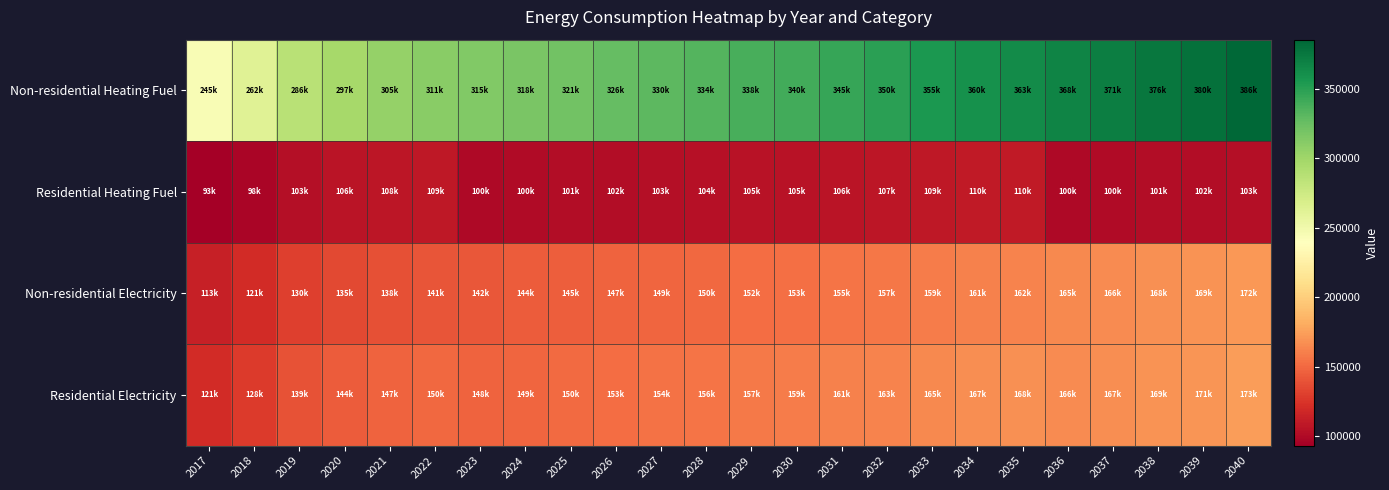

Which category has the lowest value across all series?

2017